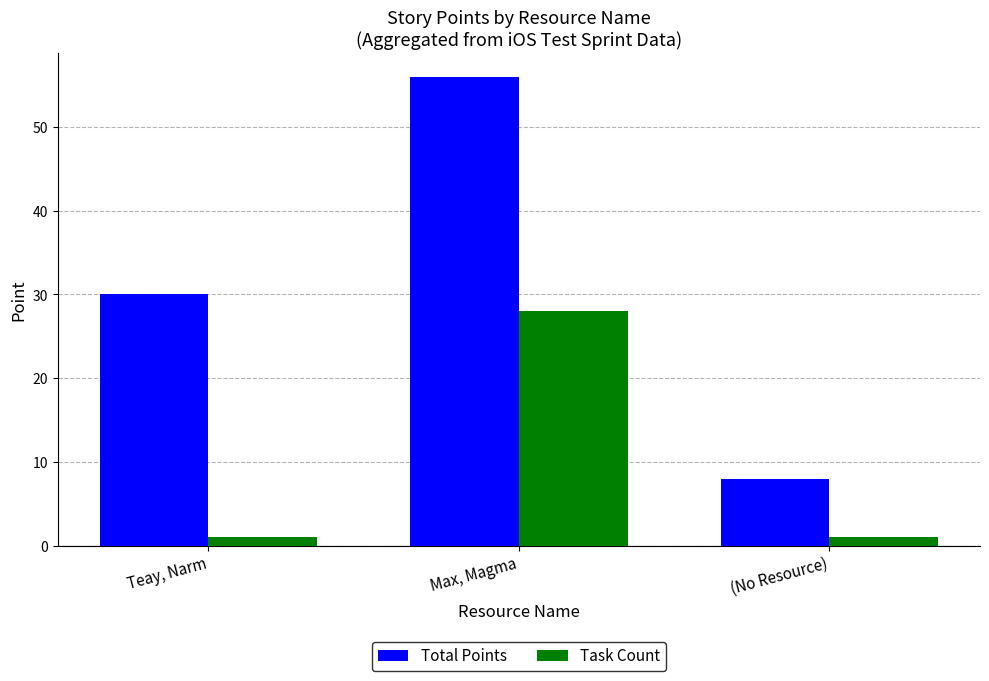

Which series changed the most between Teay, Narm and (No Resource)?

Total Points